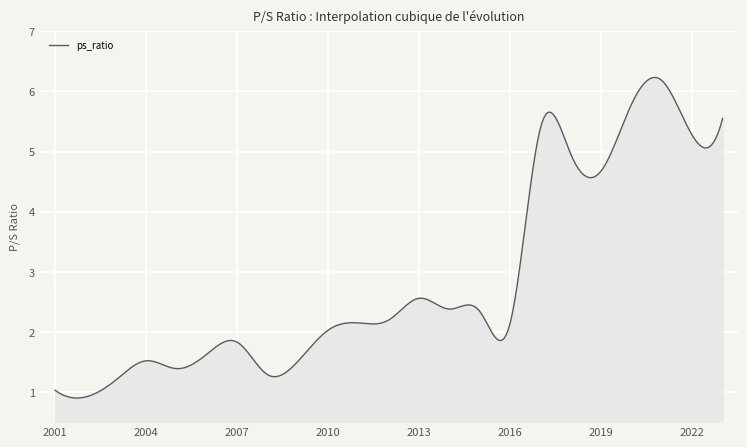

What is the difference between the maximum and minimum values?

5.3